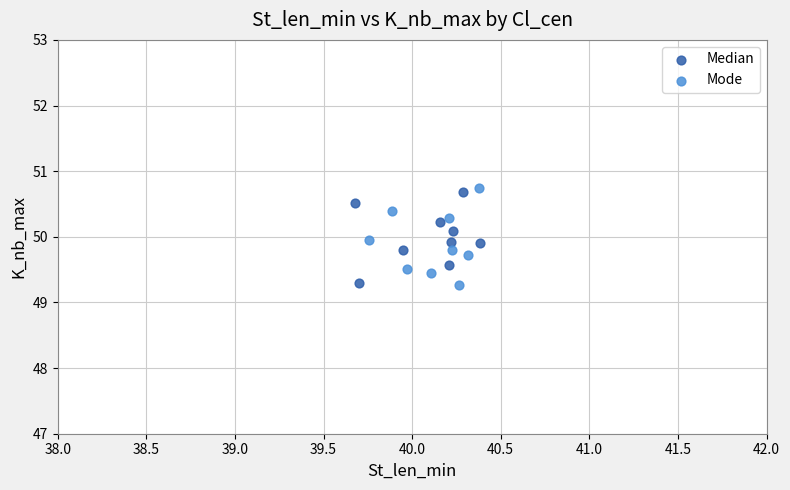

Which series reaches the maximum Y coordinate?

Mode